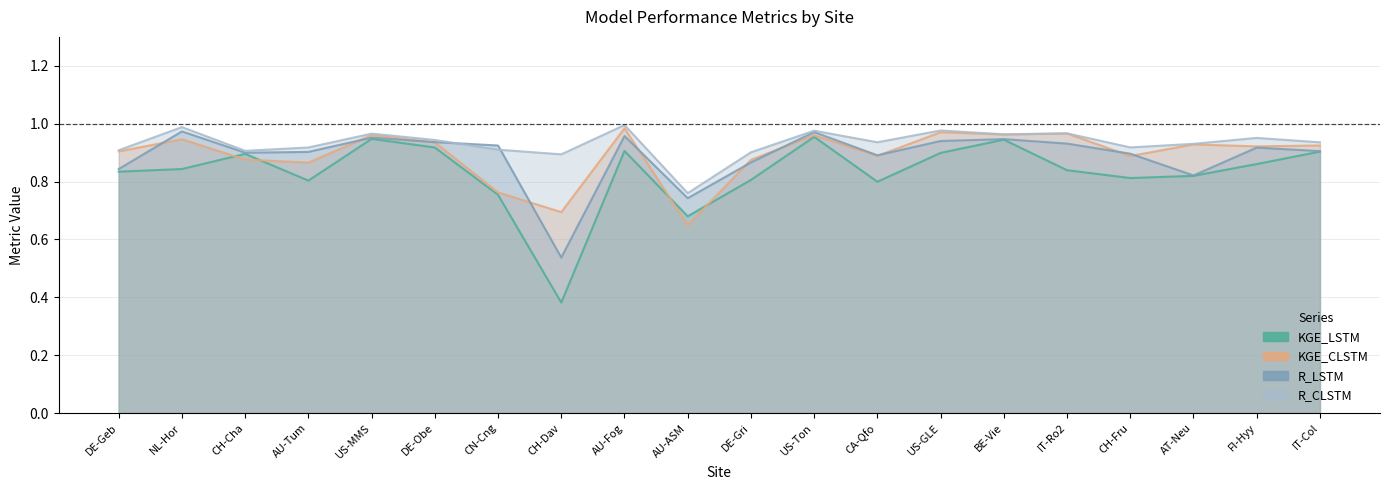

Rank the categories by R_LSTM value from highest to lowest.

NL-Hor, US-Ton, AU-Fog, US-MMS, BE-Vie, US-GLE, DE-Obe, IT-Ro2, CN-Cng, FI-Hyy, IT-Col, AU-Tum, CH-Cha, CH-Fru, CA-Qfo, DE-Gri, DE-Geb, AT-Neu, AU-ASM, CH-Dav